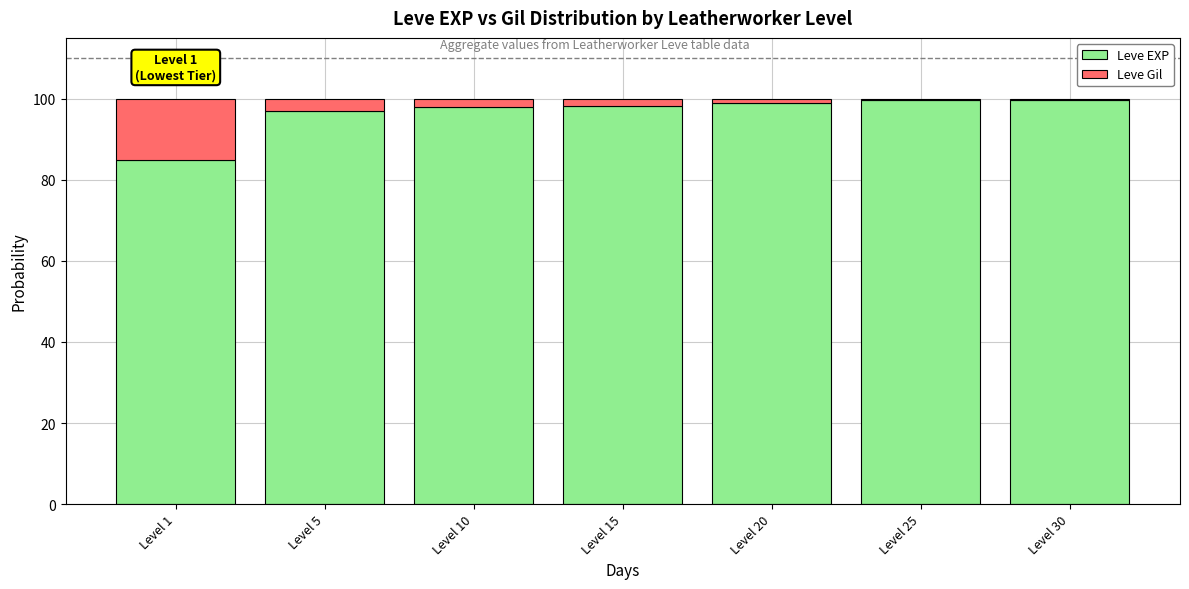

What is the total value across all series at Level 30?

100.0